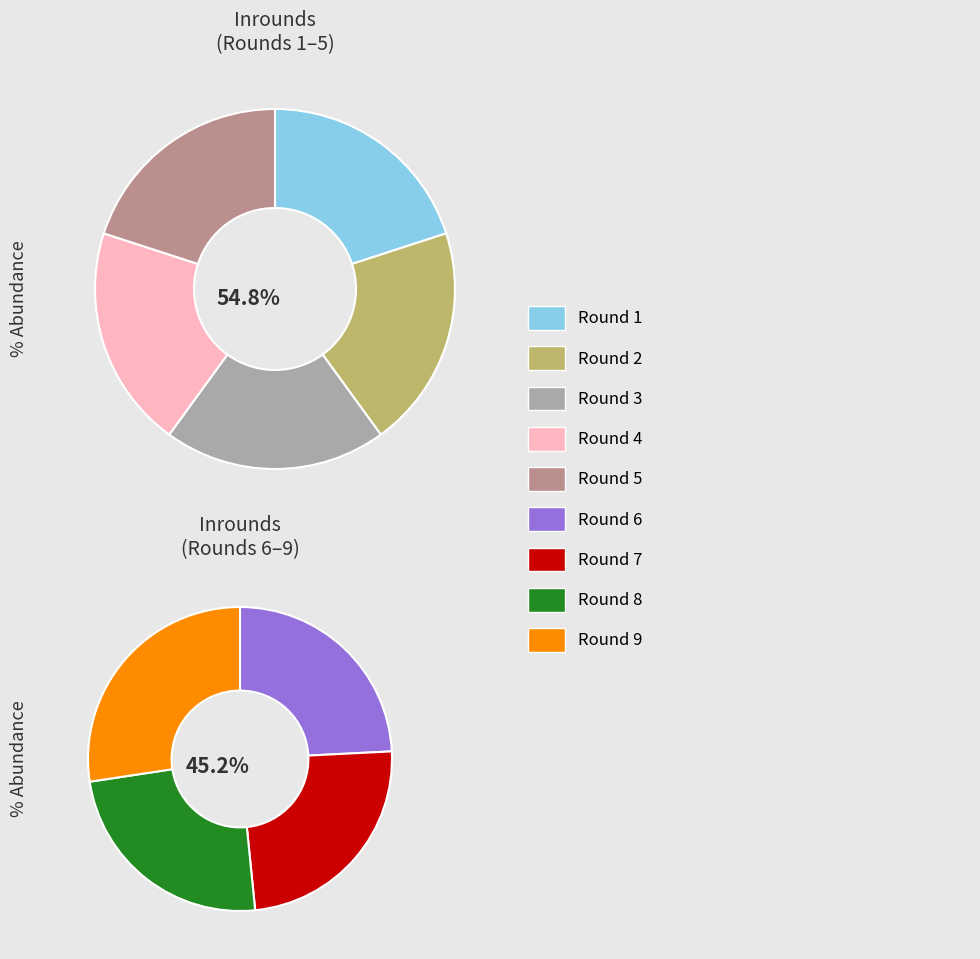

What is the ratio of the value at Round 5 to the value at Round 2?

1.0